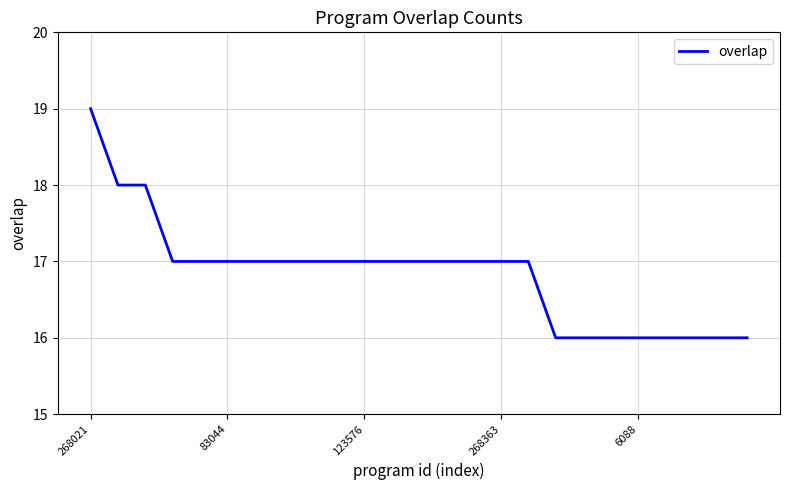

What is the smallest value displayed?

16